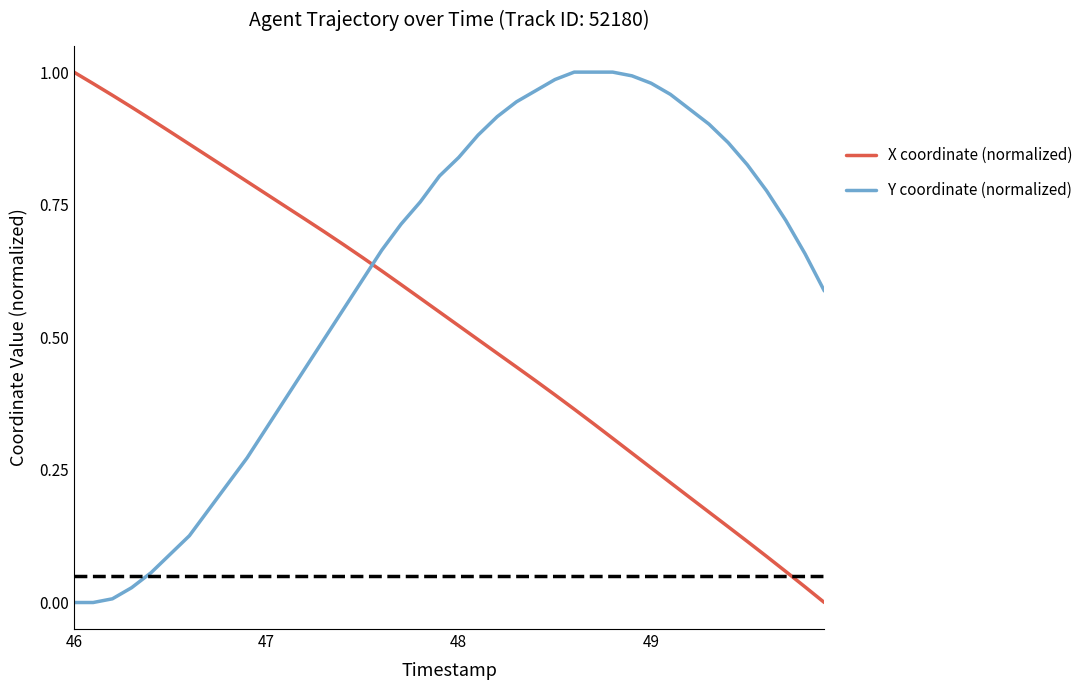

Which series has the largest total across all categories?

Y coordinate (normalized)